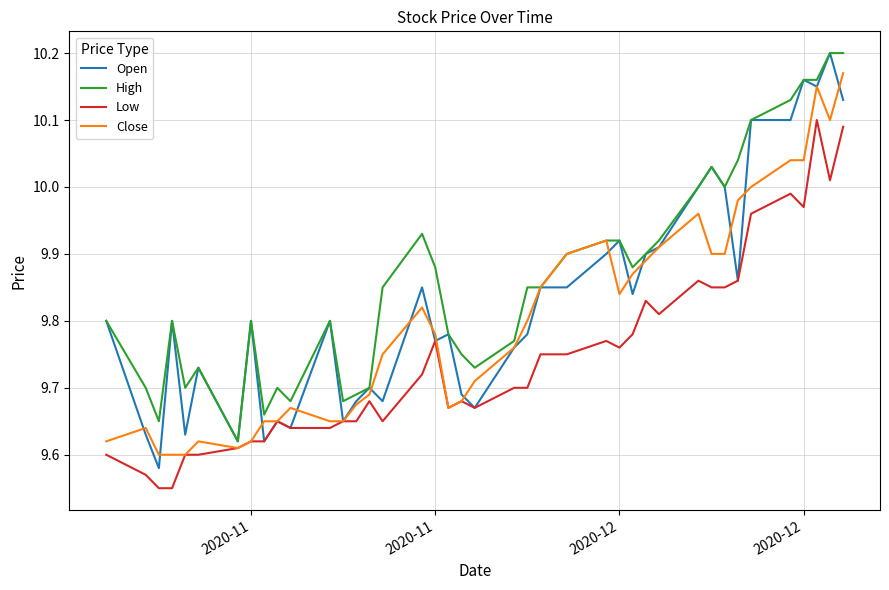

Which series has the widest spread of values?

Open